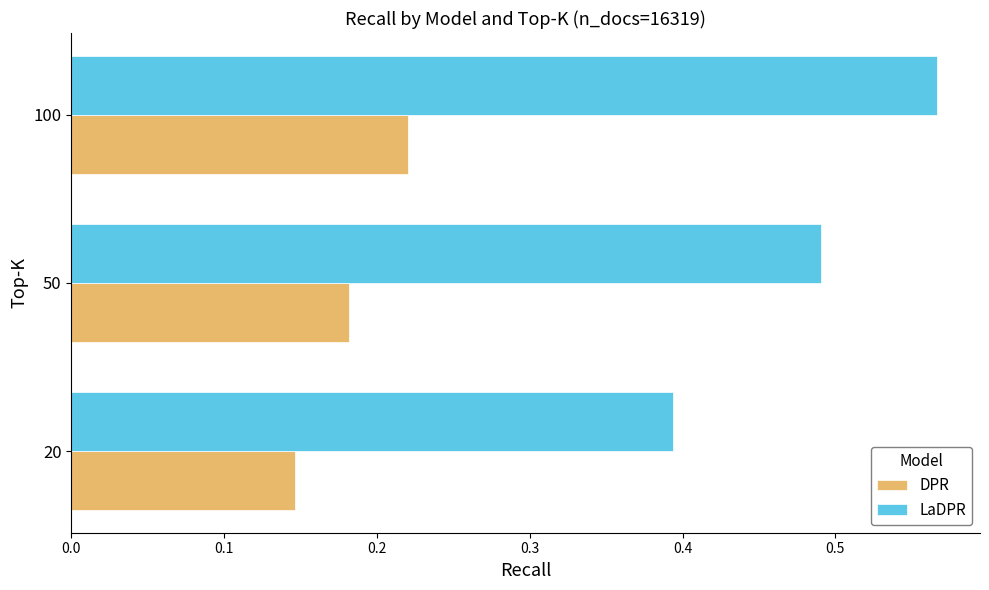

Which series has the widest spread of values?

LaDPR